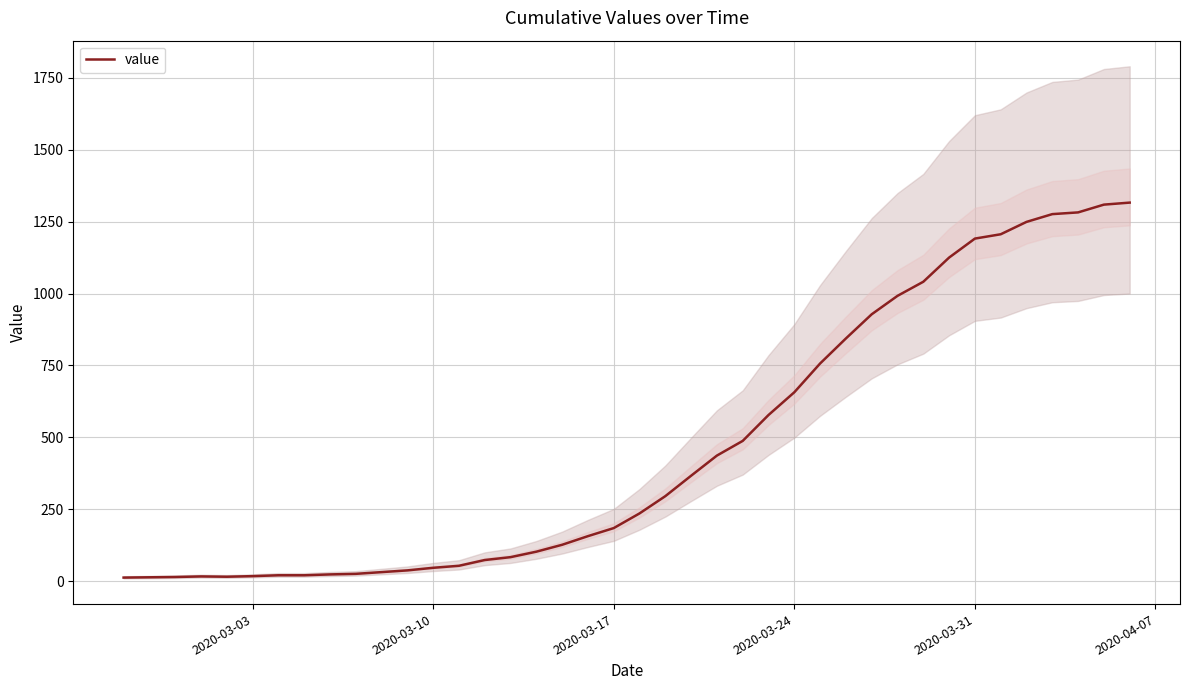

The value of value at 2020-03-24 is 328. True or false?

False